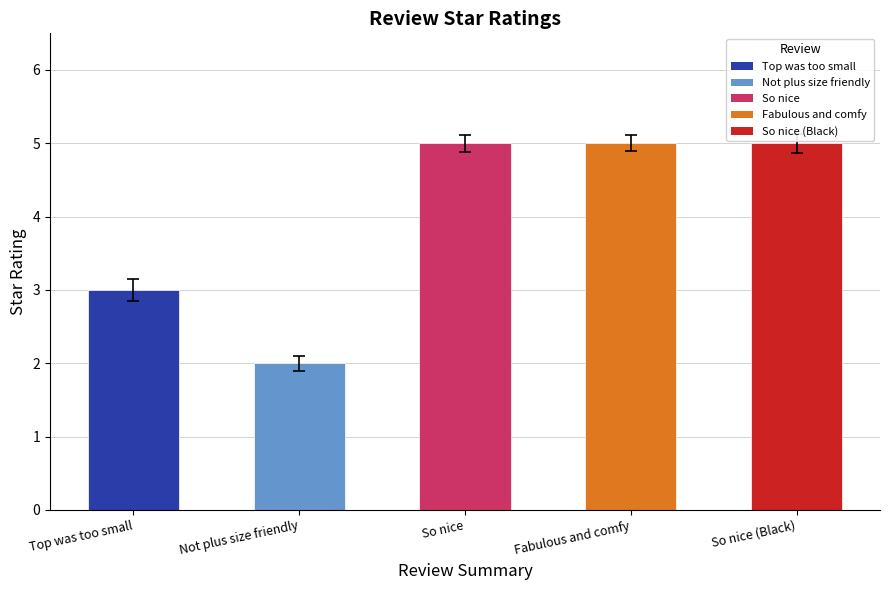

What is the sum of all values?

20